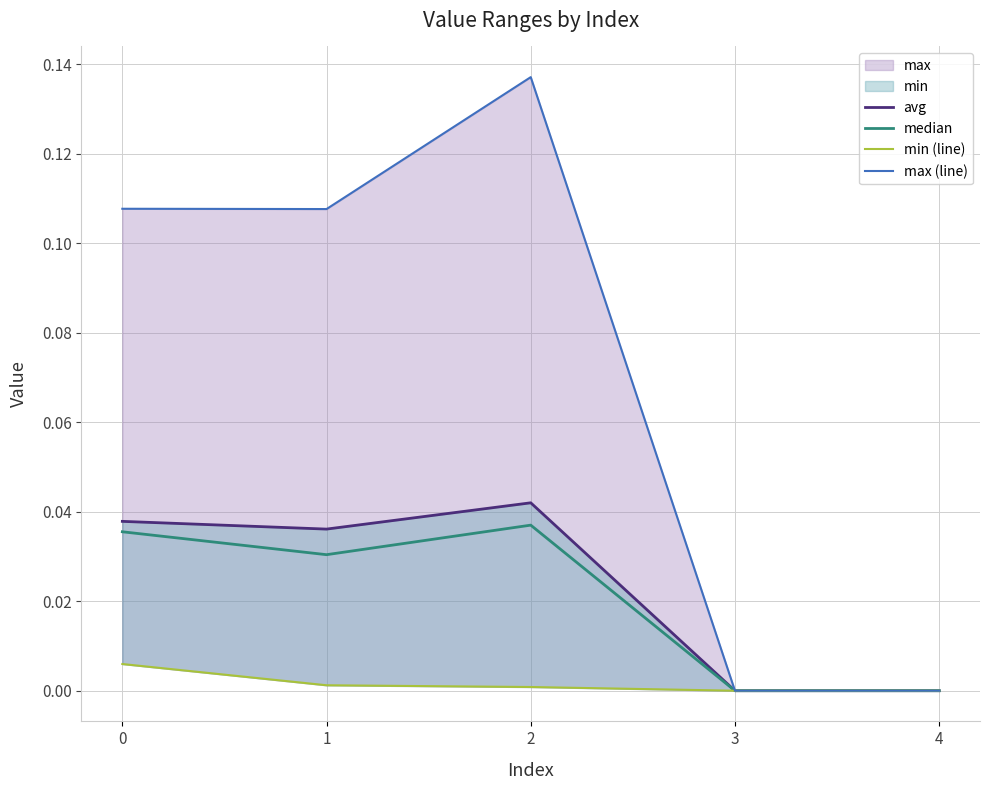

Where is the first local maximum for max (line)?

2